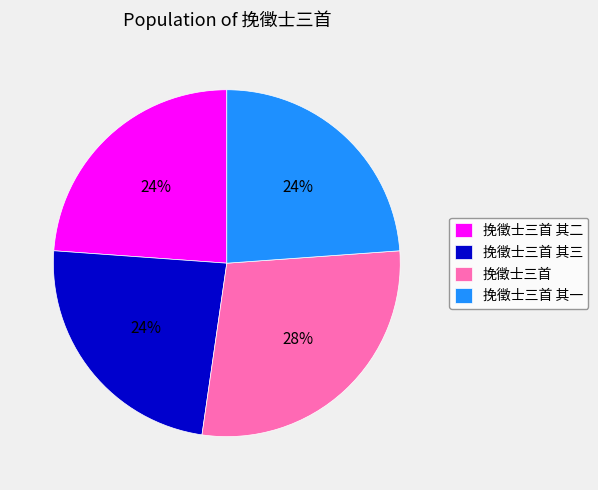

Combined, do 挽徵士三首 其二 and 挽徵士三首 account for over 50%?

Yes